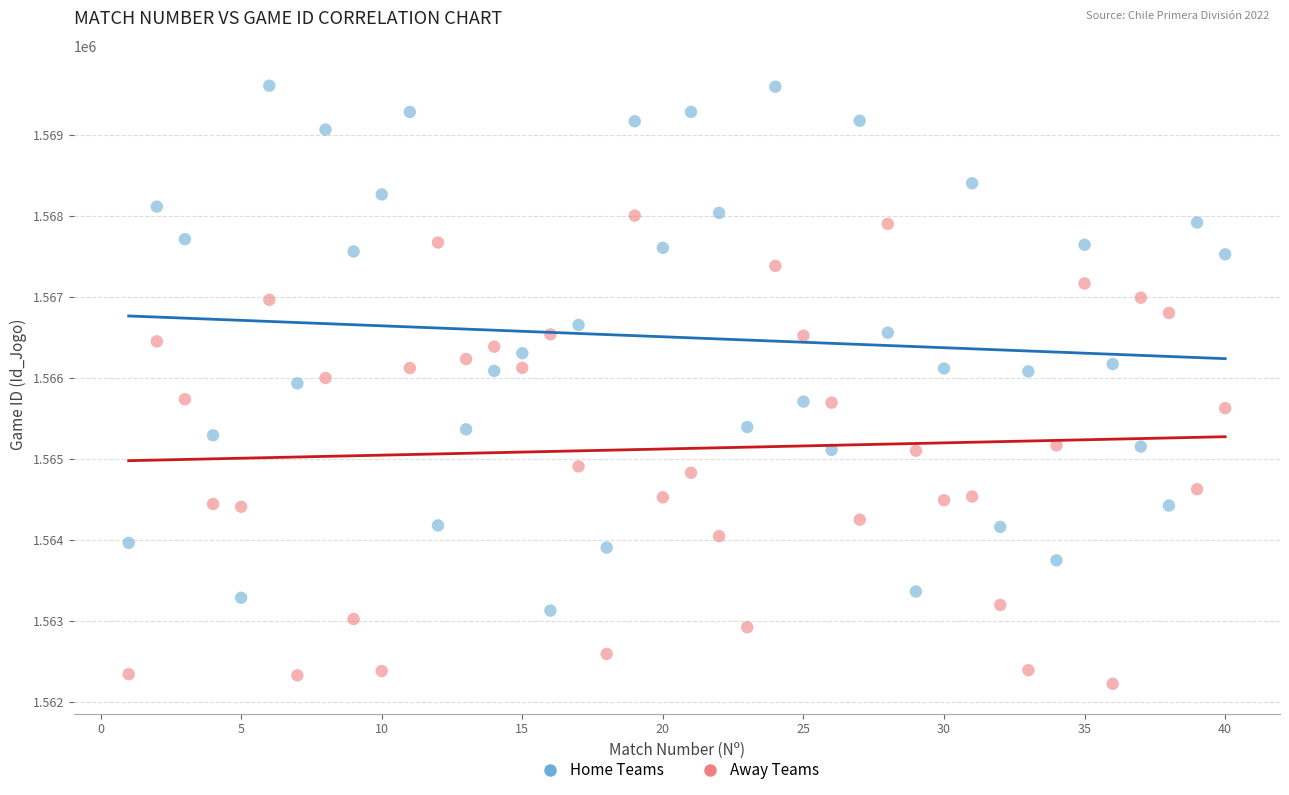

Which series reaches the maximum Y coordinate?

Home Teams